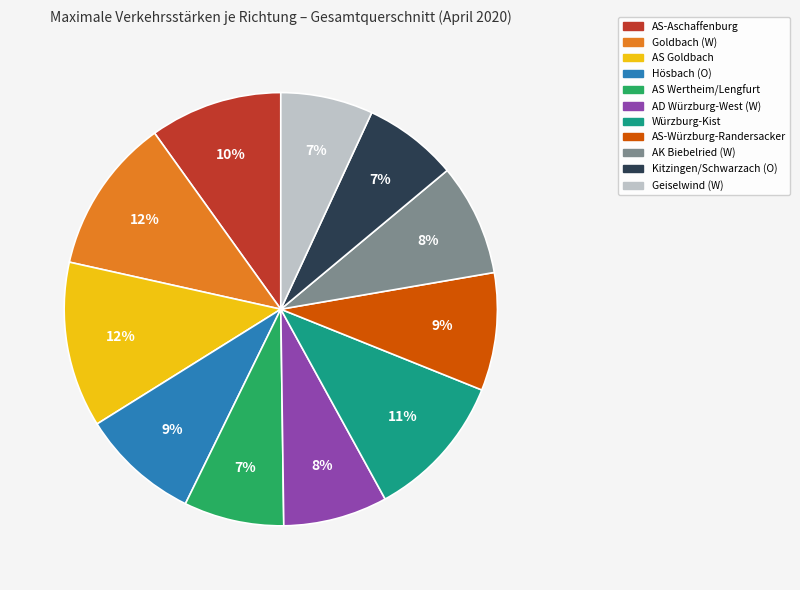

Does any single category account for the majority?

No